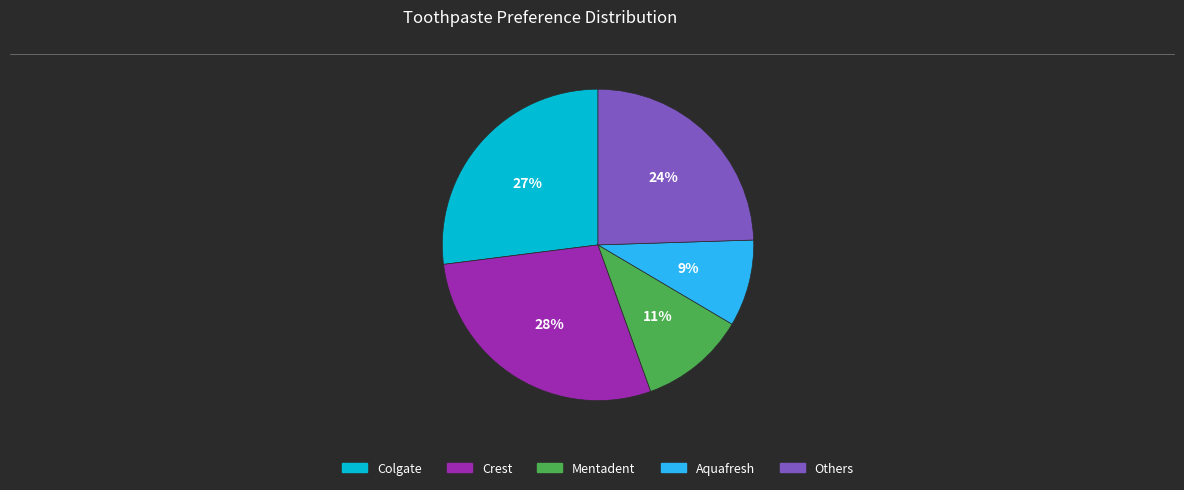

Is there any slice that represents more than half of the pie?

No